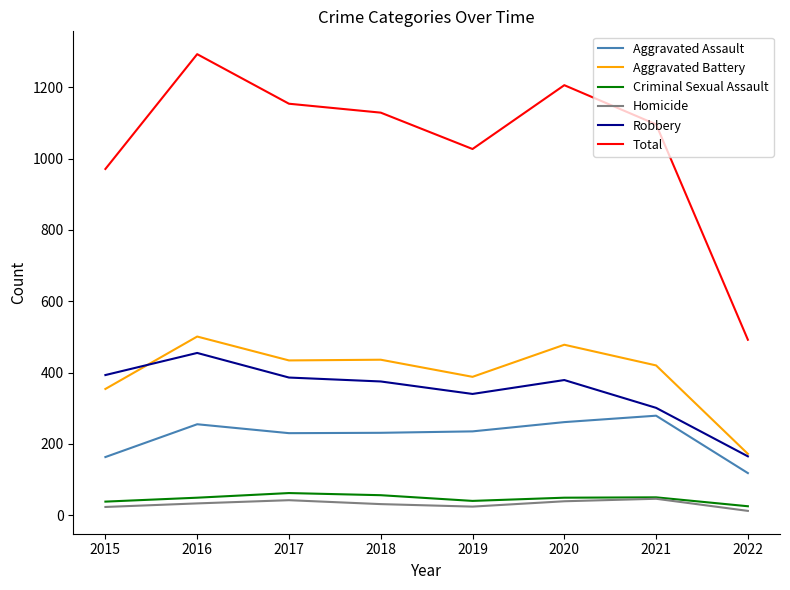

What is the spread (max minus min) of values at 2017?

1112